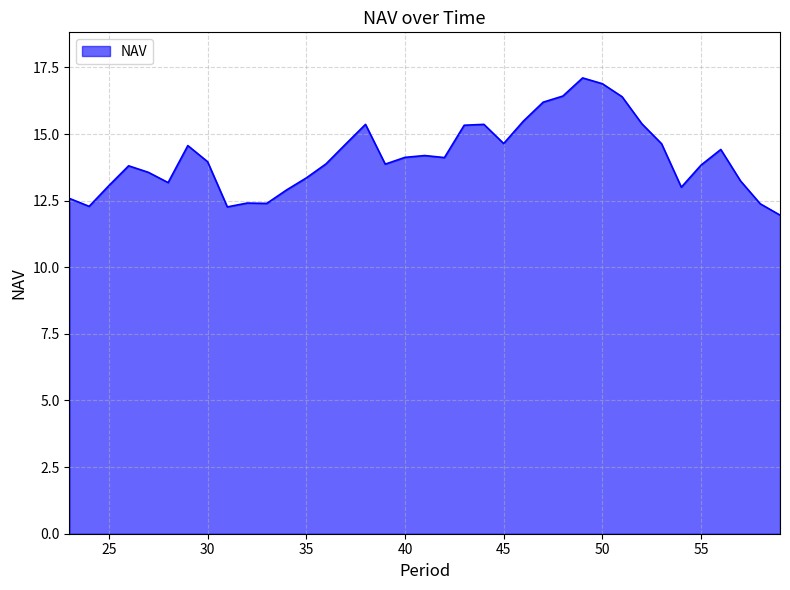

What is the greatest value displayed?

17.1